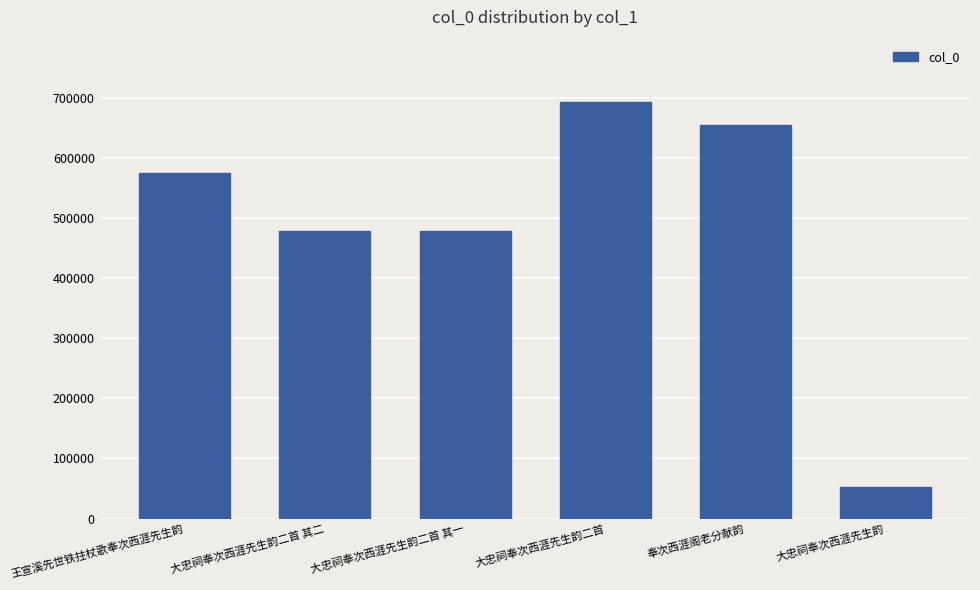

The value at 王宣溪先世铁拄杖歌奉次西涯先生韵 is 268324. True or false?

False